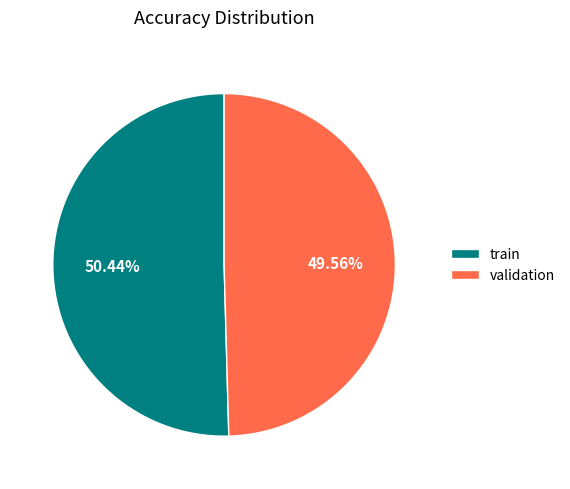

Which has a higher value, validation or train?

train